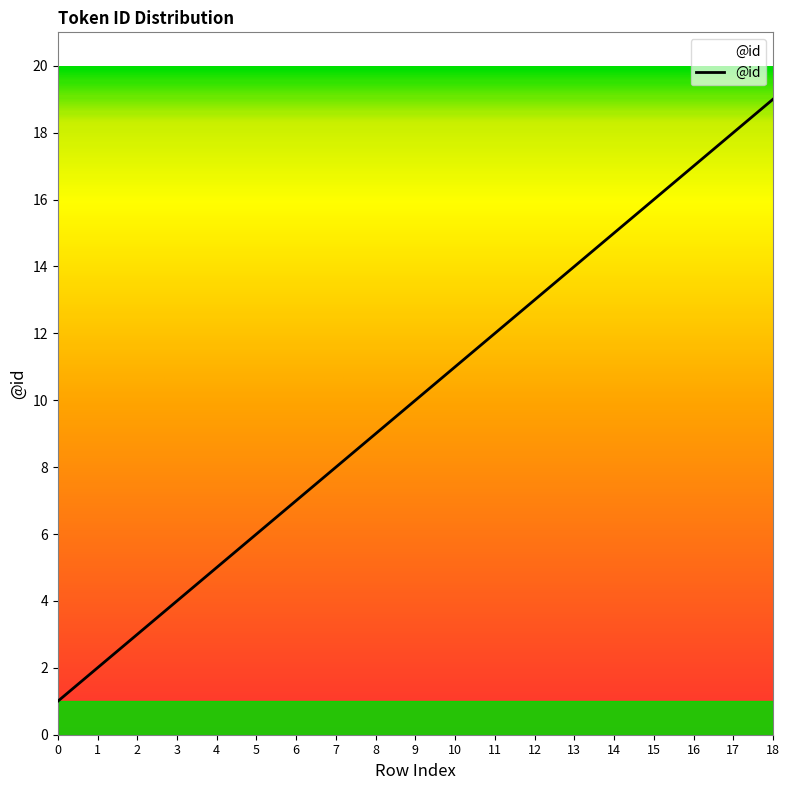

Reading left to right, extract all data points from this chart.

1	2	3	4	5	6	7	8	9	10	11	12	13	14	15	16	17	18	19